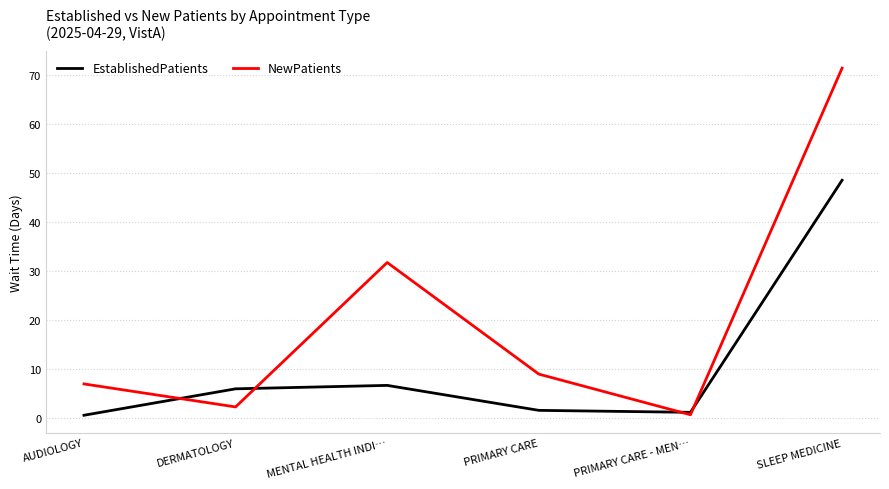

Reading left to right, extract all data points from this chart.

EstablishedPatients: 0.6	6.0	6.7	1.6	1.2	48.6
NewPatients: 7.0	2.3	31.8	9.0	0.7	71.5